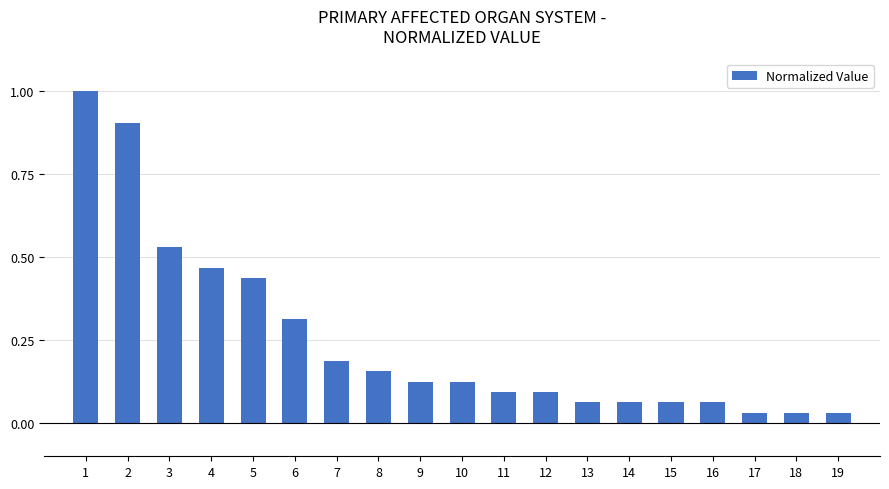

What is the difference between the second highest and second lowest values?

0.9